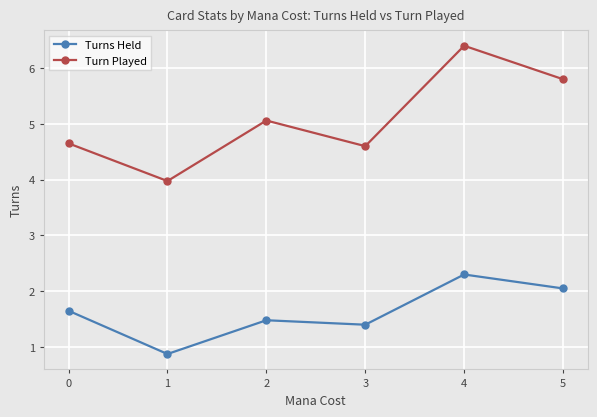

At which category is the sum across all series the highest?

4